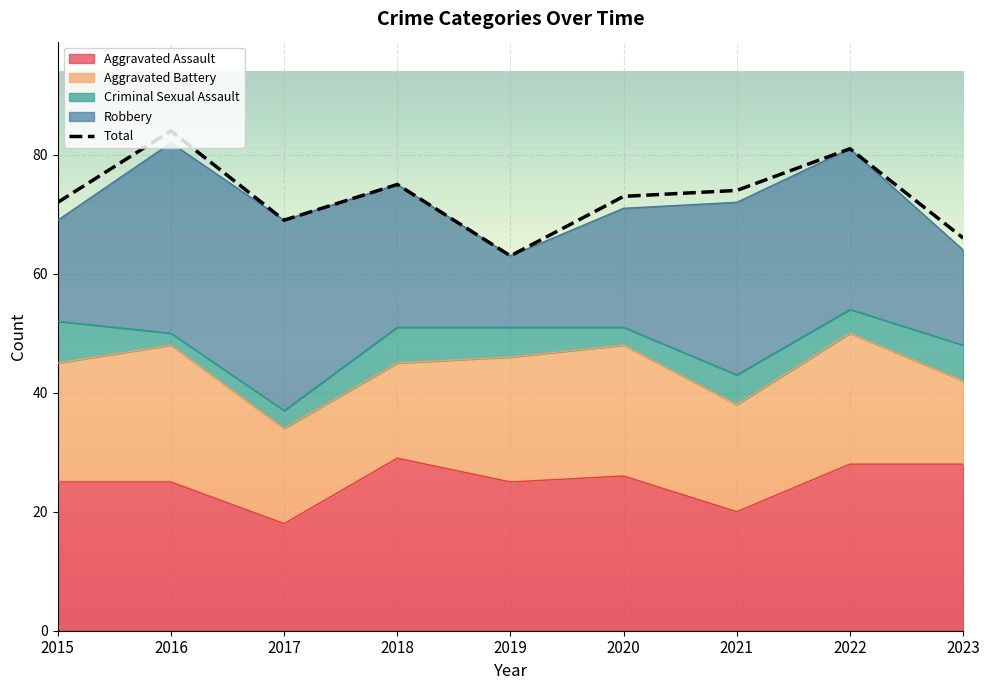

How many times do Aggravated Assault and Robbery cross each other?

4